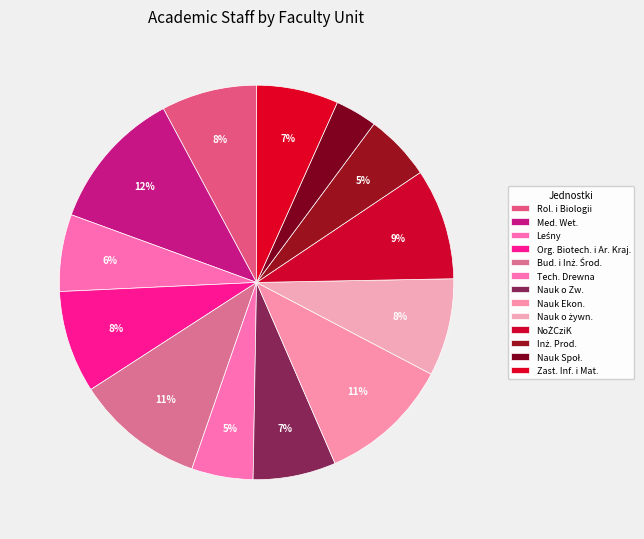

Count the number of slices in the pie.

13